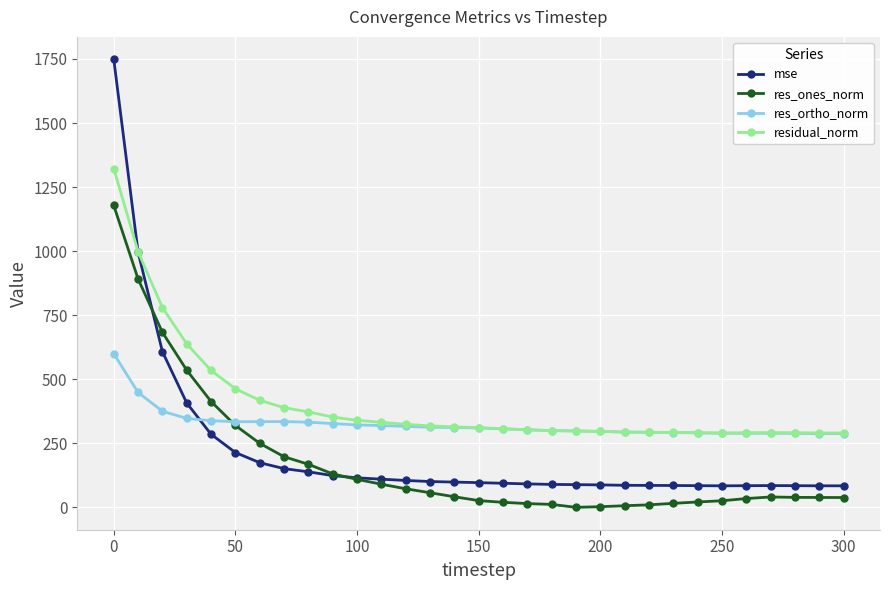

Which series has the largest range (max minus min)?

mse